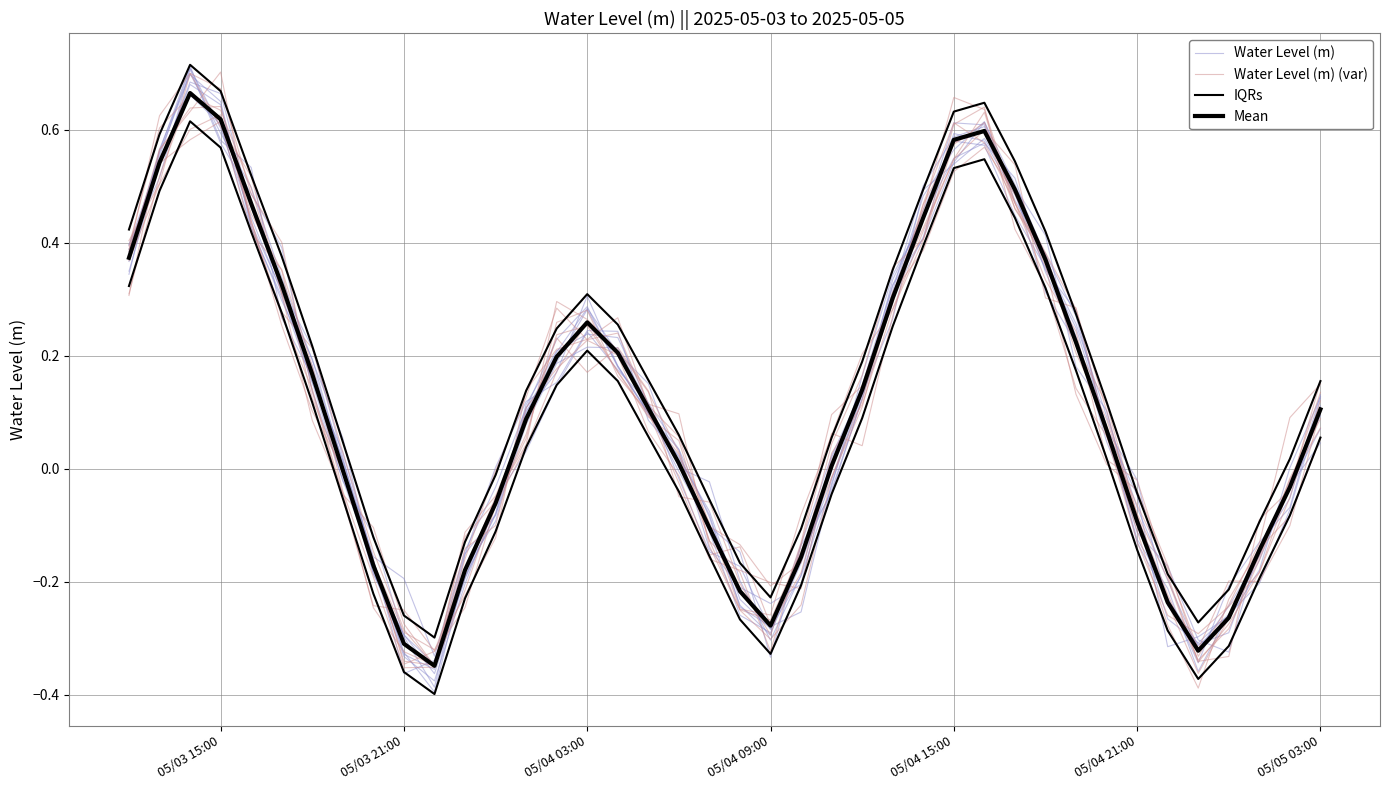

How many positive values does the IQRs series have?

26